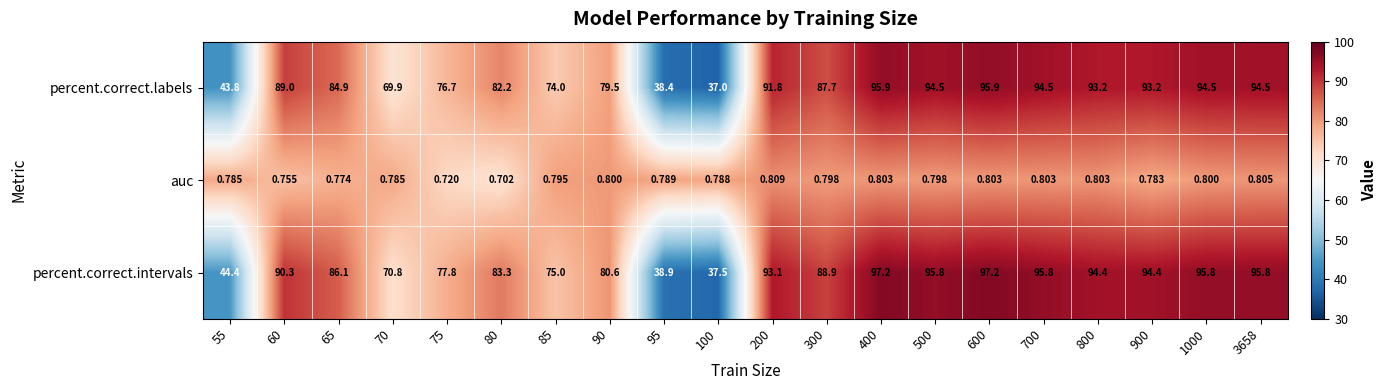

At how many categories does at least one series exceed 86?

12